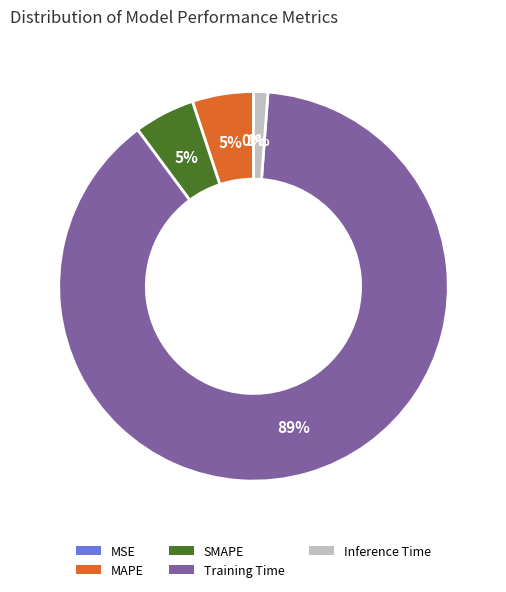

To the nearest percent, what portion does Training Time represent?

89%